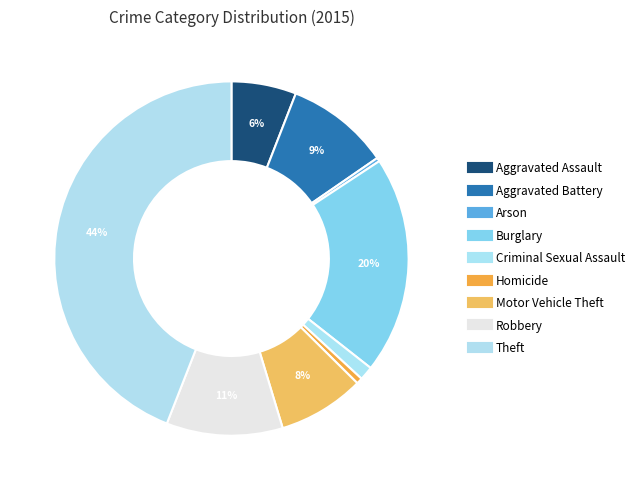

Is it true that Motor Vehicle Theft is 8% of the pie?

True